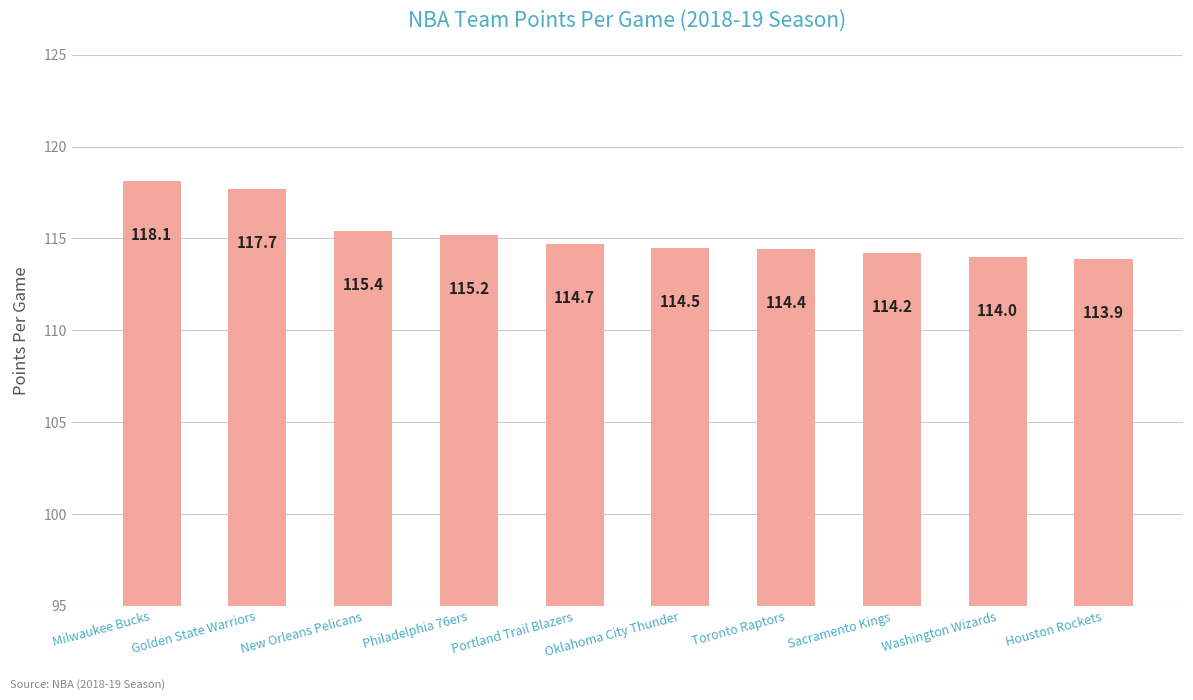

What is the value of the 8th bar from the left?

114.2